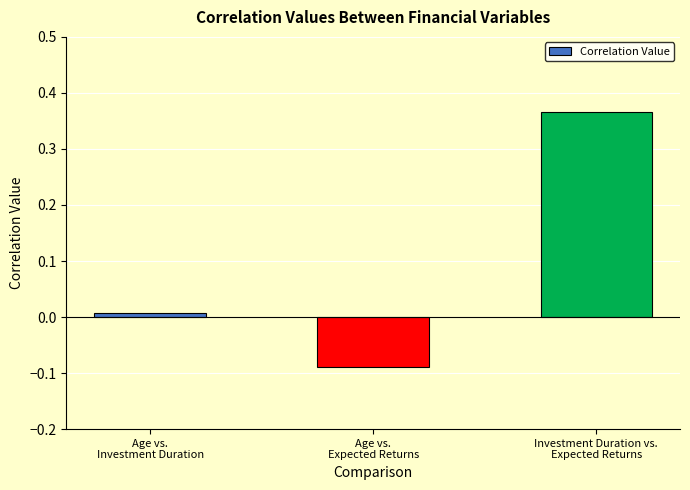

Rank the categories by value from highest to lowest.

Investment Duration vs.
Expected Returns, Age vs.
Investment Duration, Age vs.
Expected Returns